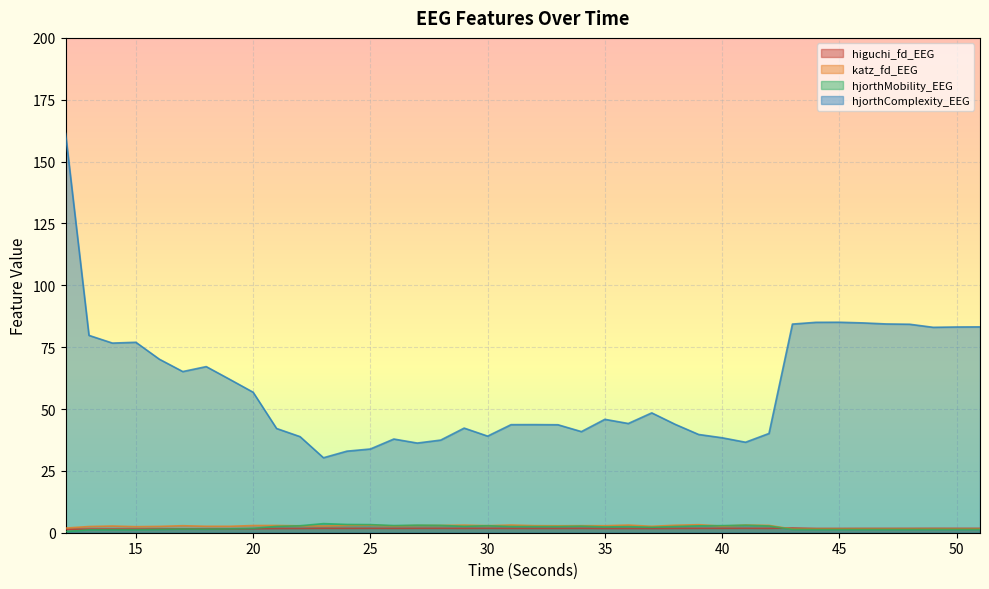

Which series changed the most between 14 and 51?

hjorthComplexity_EEG